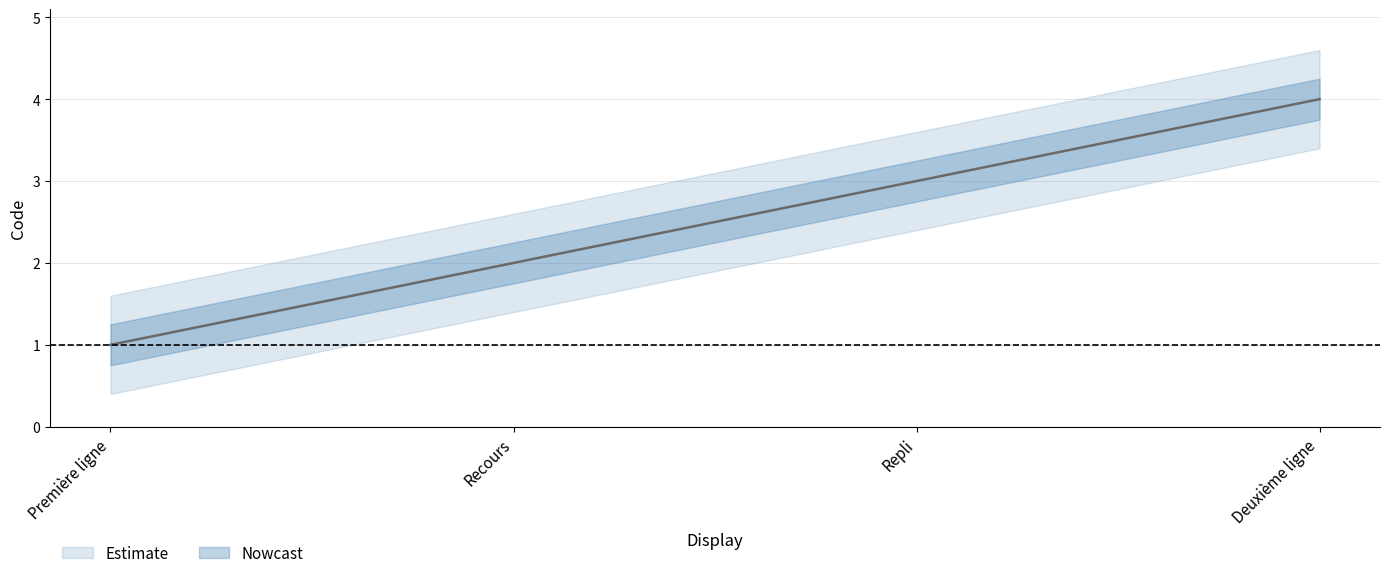

What is the difference between the values at Deuxième ligne and Première ligne?

3